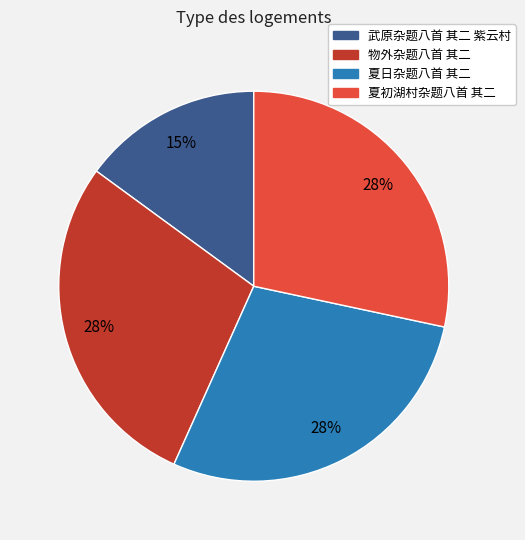

How many slices are in this pie chart?

4